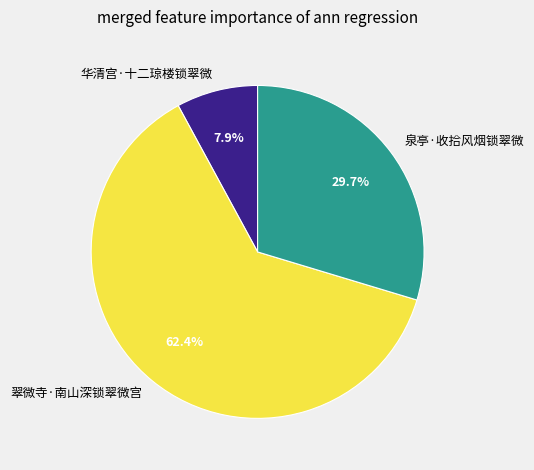

To the nearest percent, what is the difference between the 泉亭·收拾风烟锁翠微 and 翠微寺·南山深锁翠微宫 slice percentages?

33%